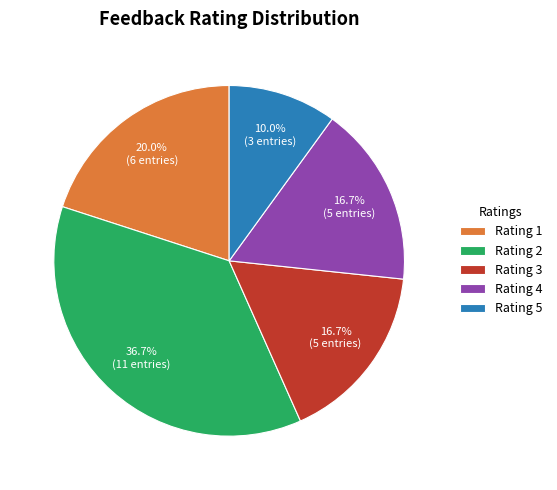

To the nearest percent, what is the difference between the largest and smallest slice percentages?

27%